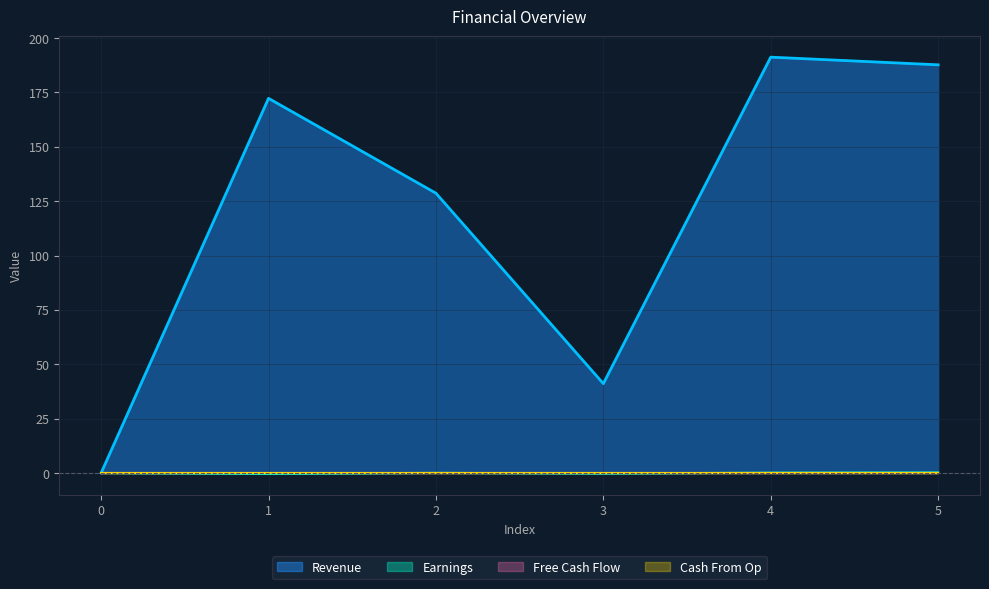

The col_2 series shows 0.1 at 4. True or false?

False